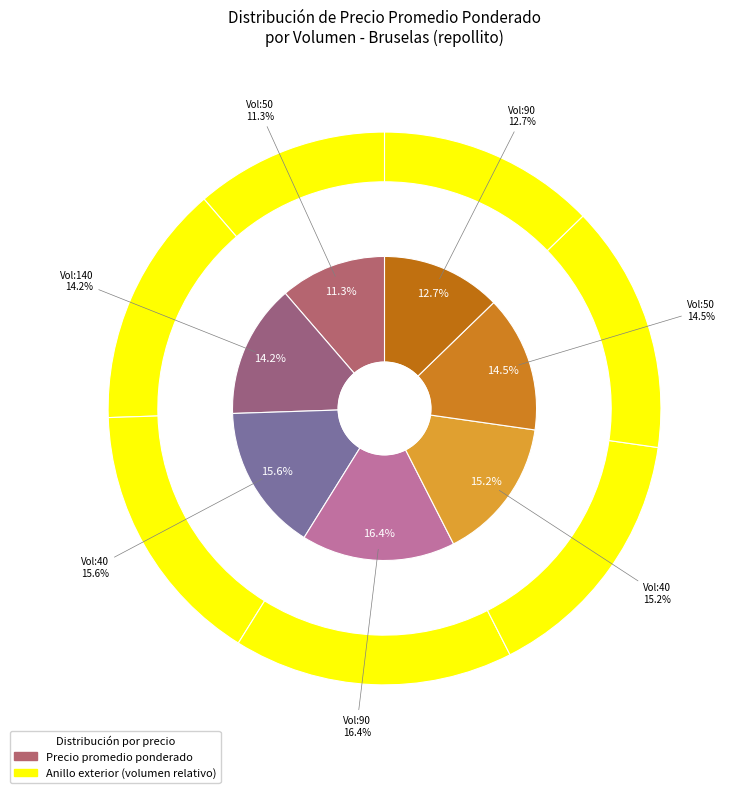

True or false: 40 accounts for 15% of the total.

True